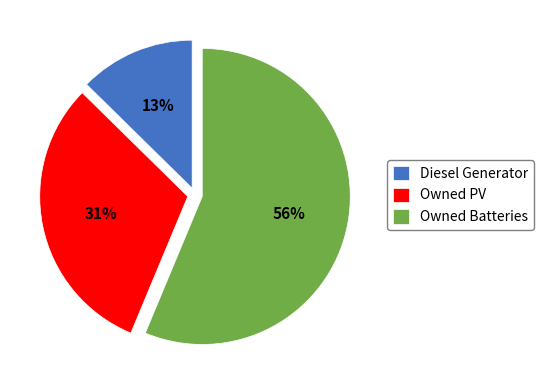

Do Owned Batteries and Owned PV together represent more than half of the pie?

Yes